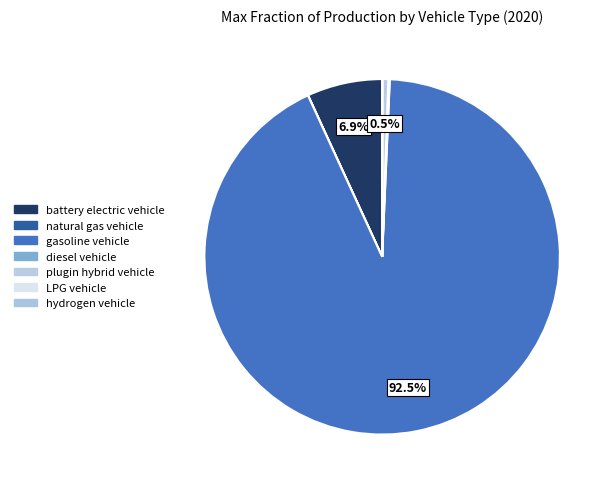

Rank the categories by value from lowest to highest.

hydrogen vehicle, LPG vehicle, natural gas vehicle, diesel vehicle, plugin hybrid vehicle, battery electric vehicle, gasoline vehicle